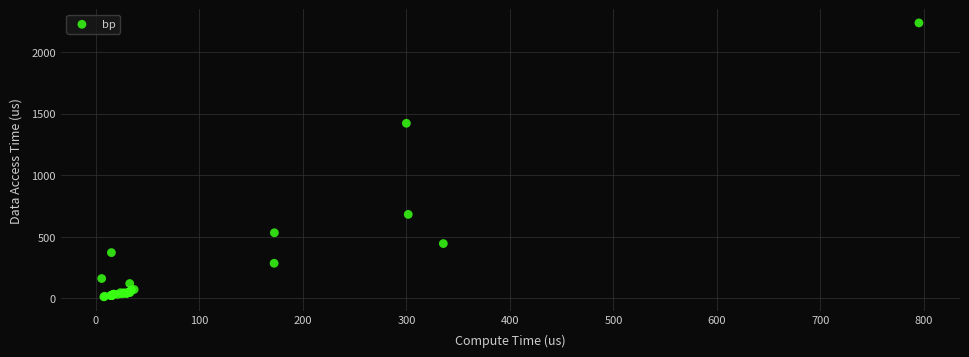

What Y value in the scatter plot is closest to 1123?

1421.1